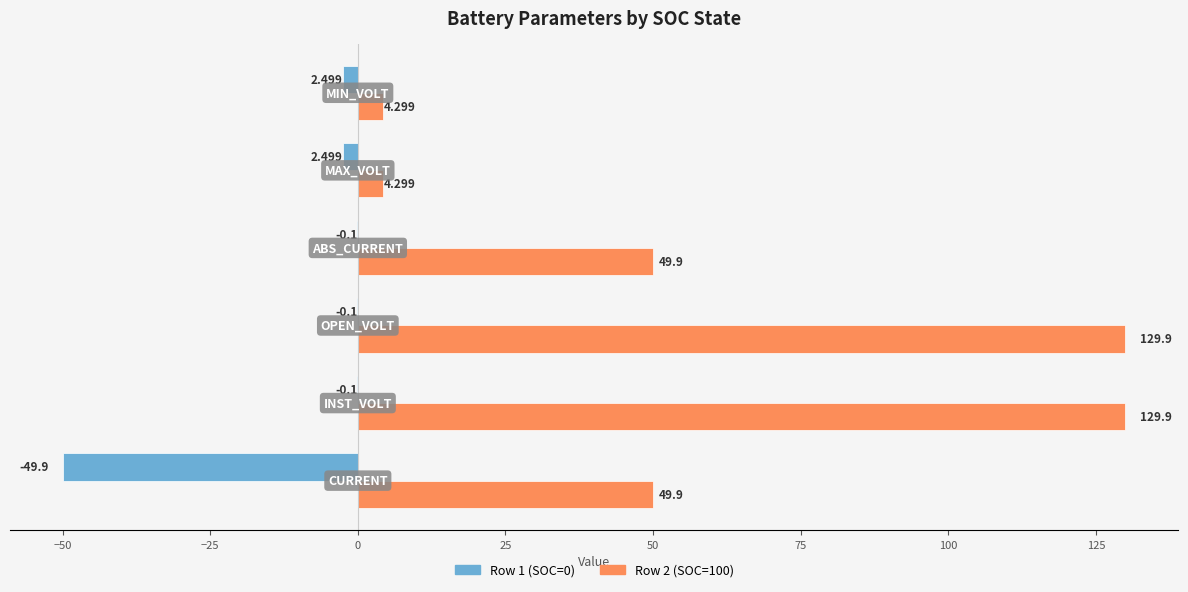

Reading left to right, list all the values displayed in this chart.

Row 1 (SOC=0): −75=-49.9	−50=-0.1	−25=-0.1	0=-0.1	25=-2.5	50=-2.5
Row 2 (SOC=100): −75=49.9	−50=129.9	−25=129.9	0=49.9	25=4.3	50=4.3